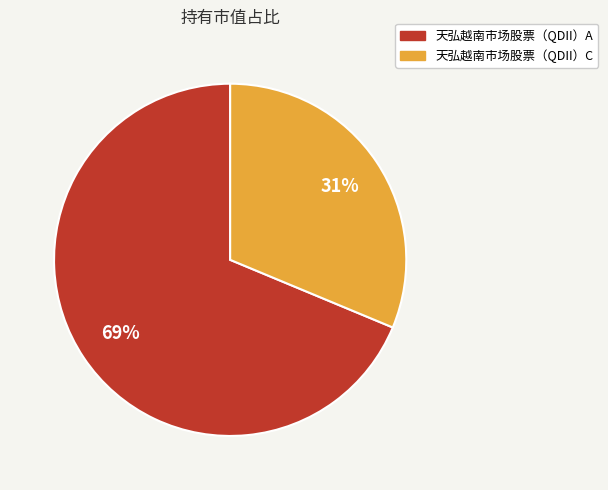

Do 天弘越南市场股票（QDII）C and 天弘越南市场股票（QDII）A together represent more than half of the pie?

Yes